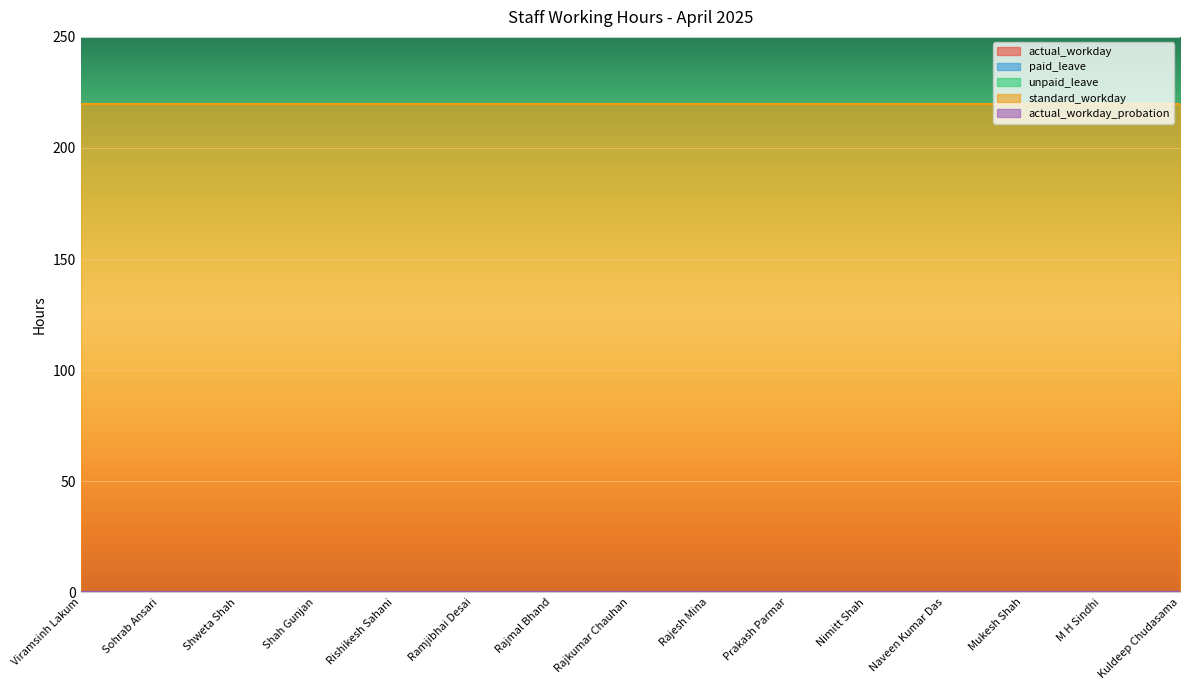

Rank the series at Shweta Shah from highest to lowest value.

standard_workday, actual_workday, paid_leave, unpaid_leave, actual_workday_probation